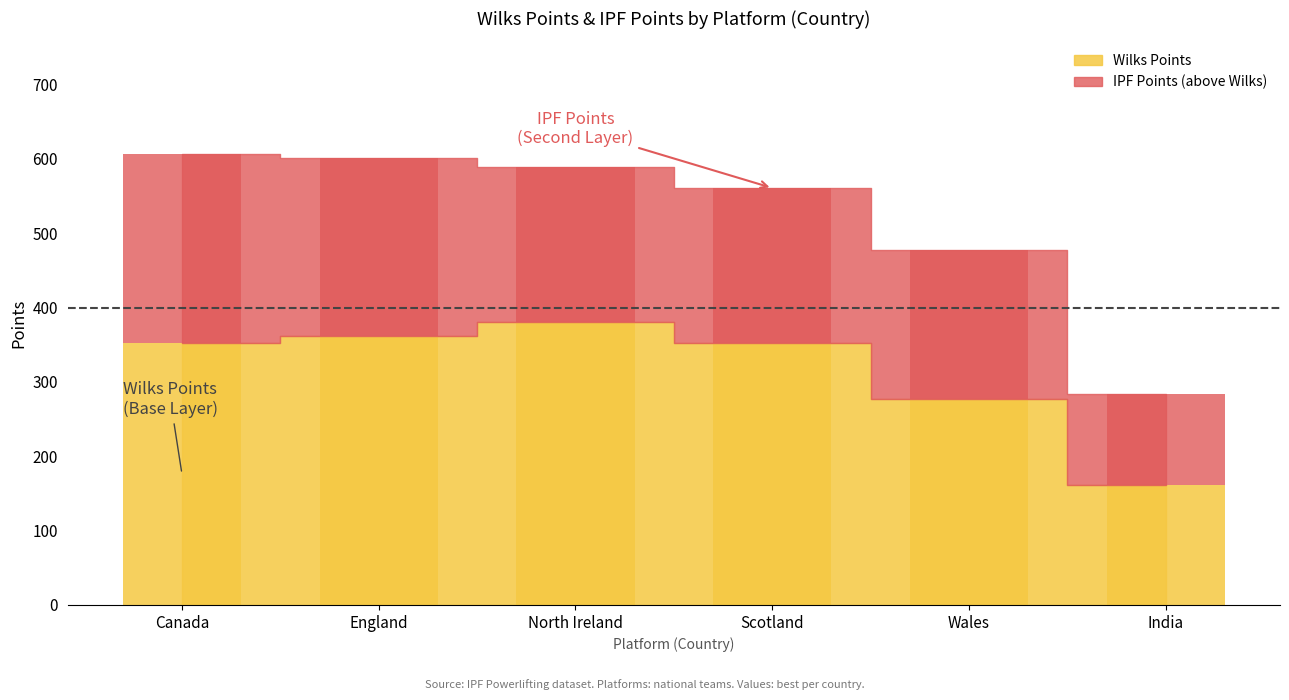

Is it true that the value at India is 259.1?

False